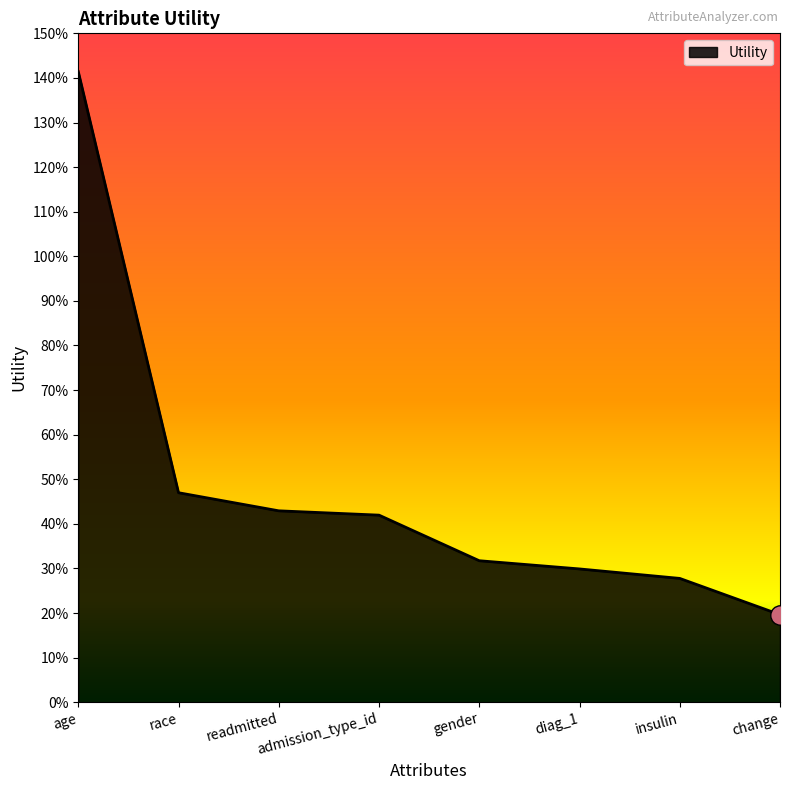

At which category does the chart reach its minimum across all series?

change